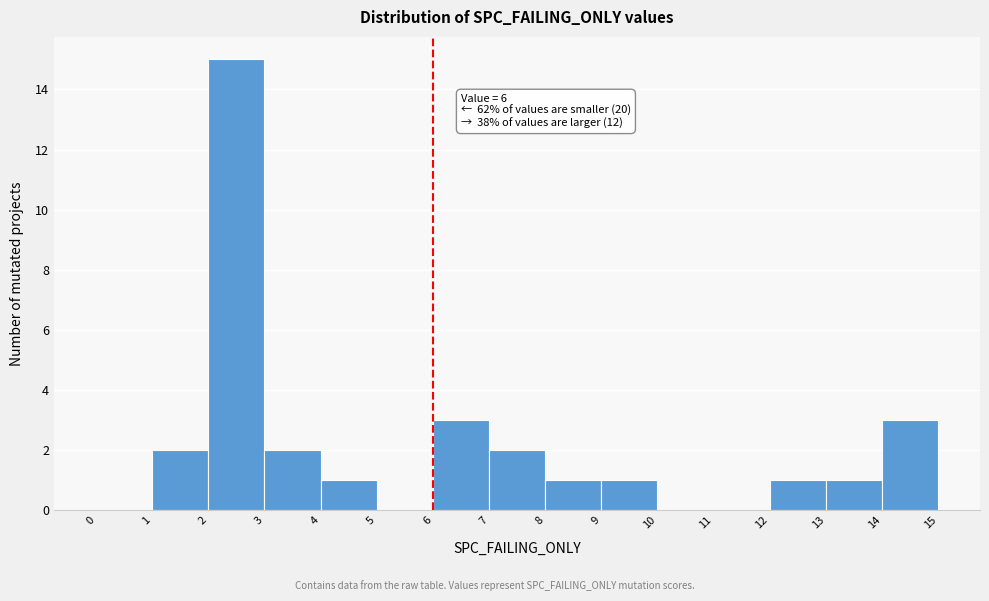

Over which range of the x-axis is the bar tallest?

2 to 3